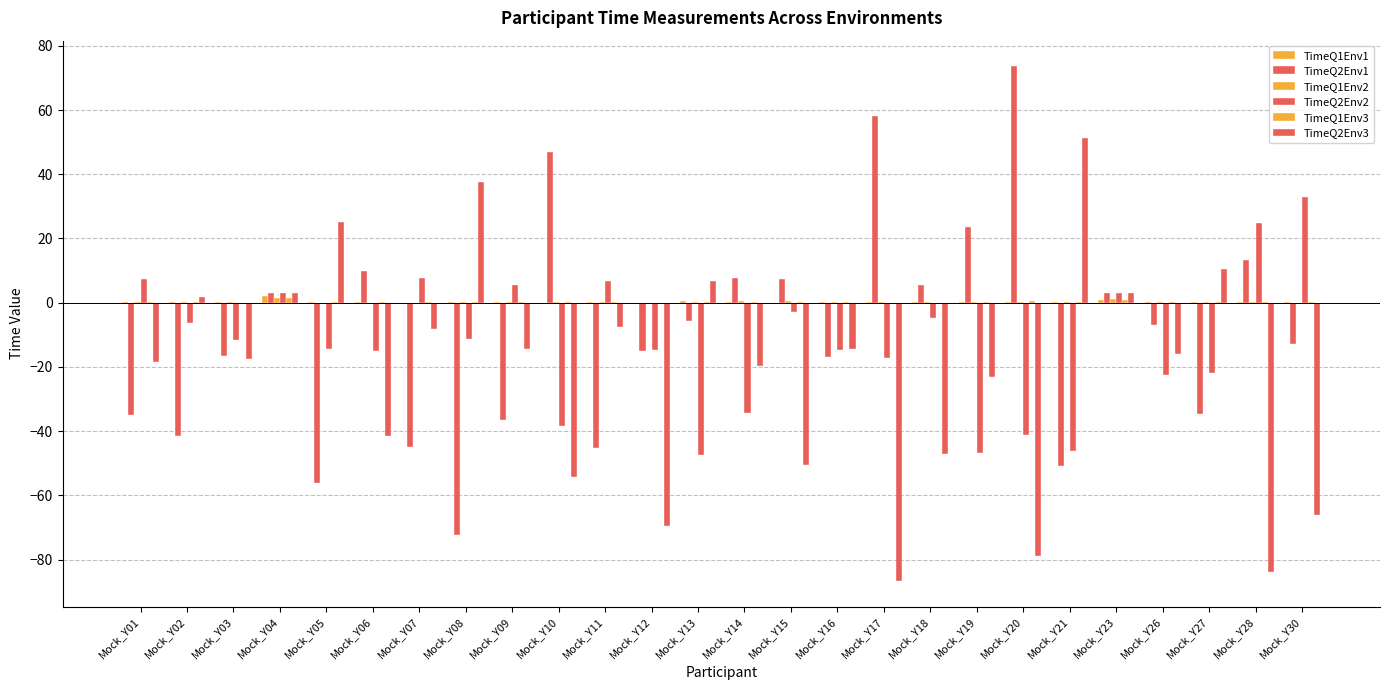

Which category has the highest value in the TimeQ2Env1 series?

Mock_Y20